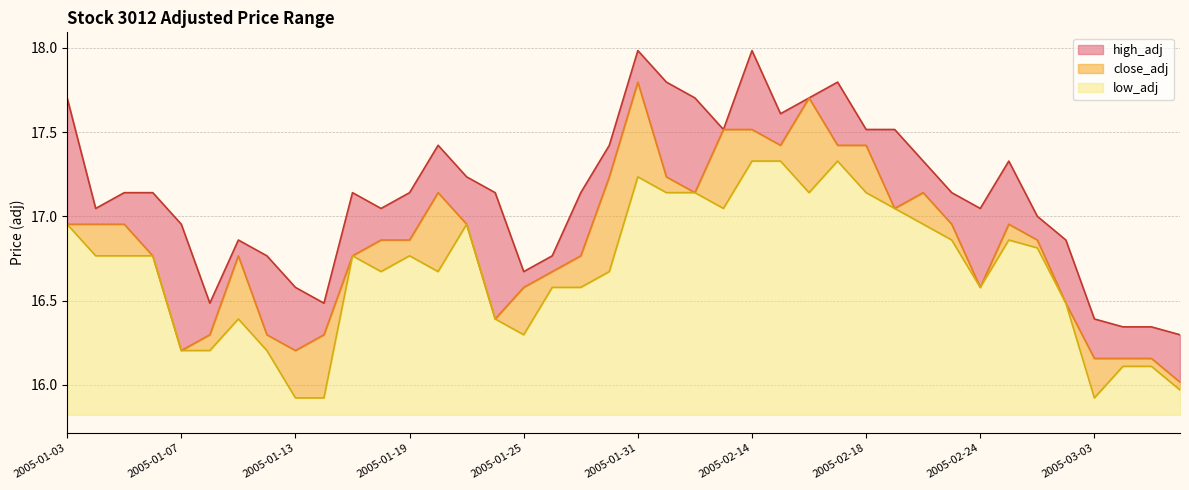

How many lines are shown in the chart?

3